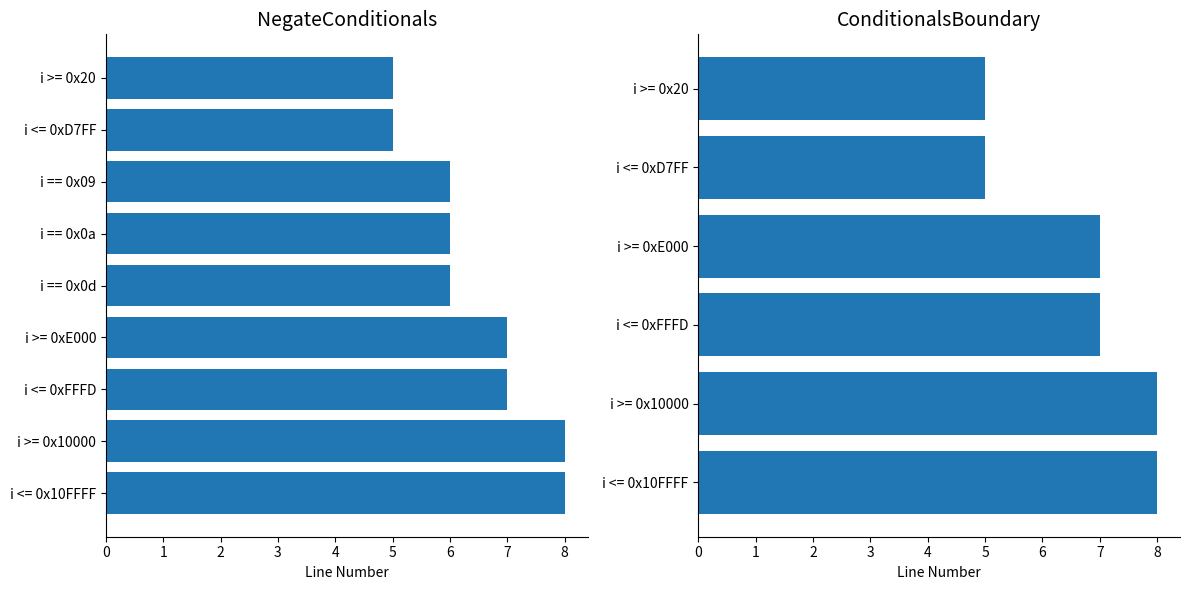

What is the change in value from i == 0x0a to i >= 0xE000?

+1